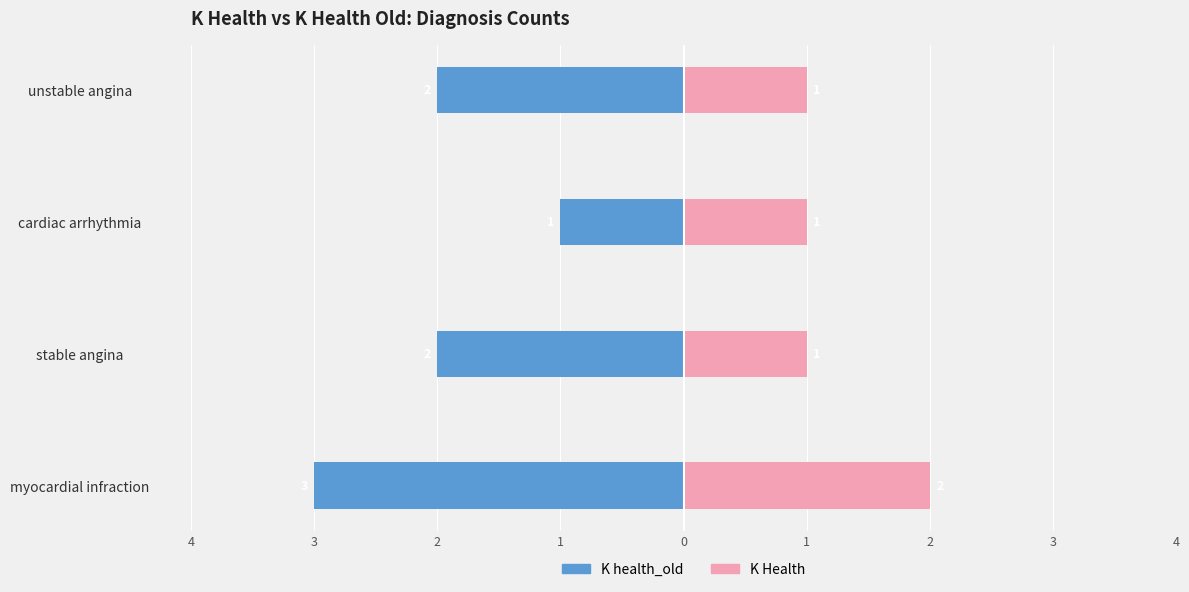

What value does the K Health series have at stable angina?

1